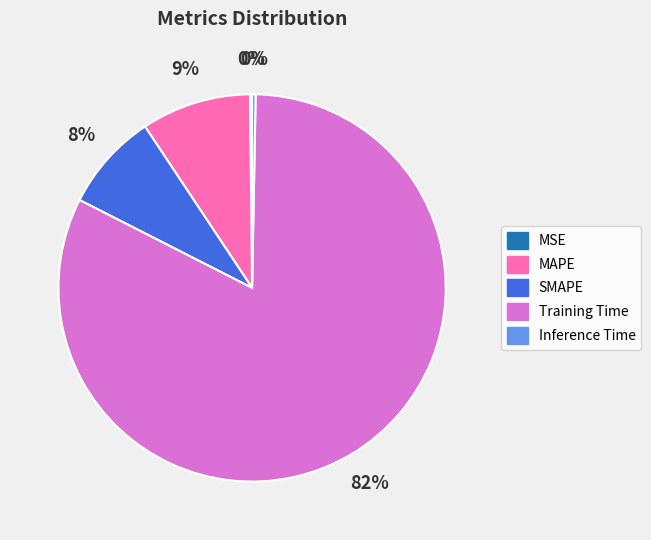

Which has a higher value, SMAPE or Inference Time?

SMAPE